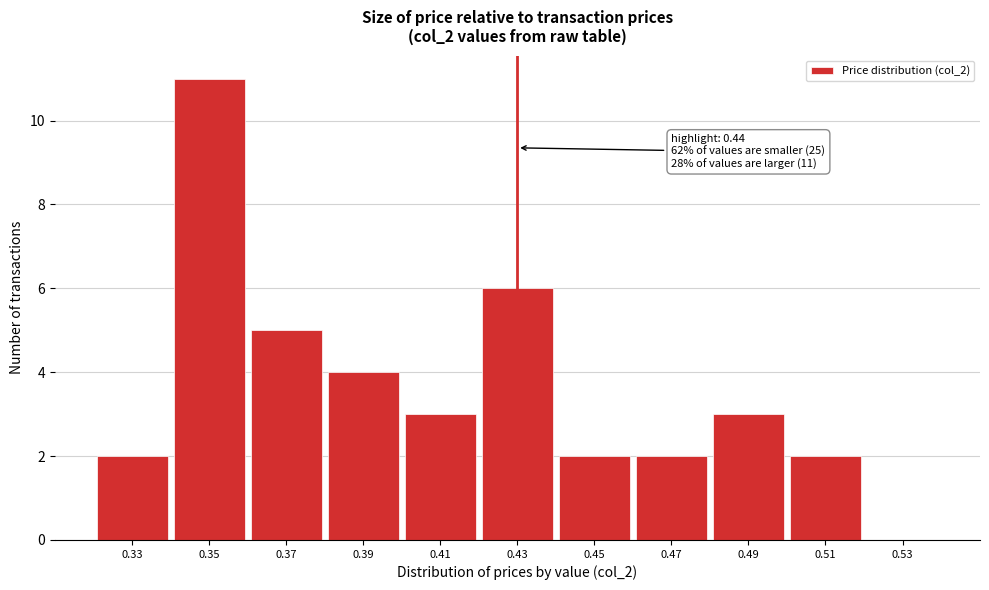

Reading left to right, what are all the values shown in this chart?

0.33=2	0.35=11	0.37=5	0.39=4	0.41=3	0.43=6	0.45=2	0.47=2	0.49=3	0.51=2	0.53=0